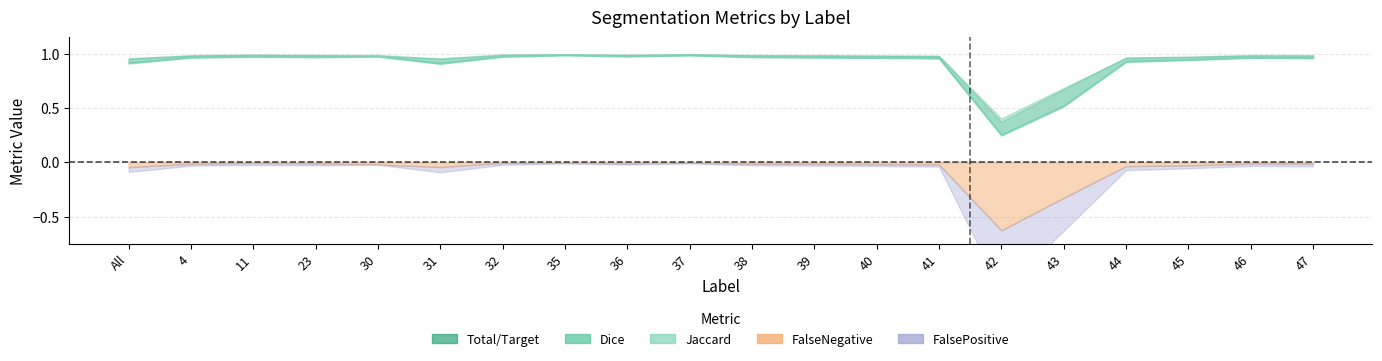

What position from the left is 11?

3